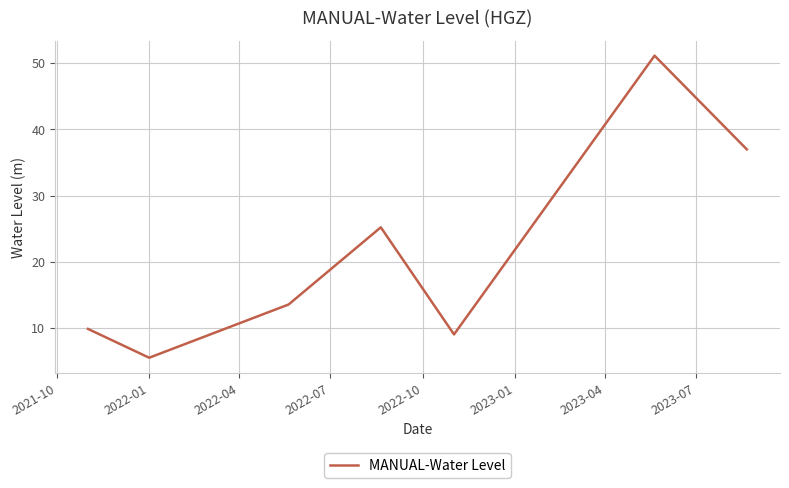

What is the sum of all values?

151.2